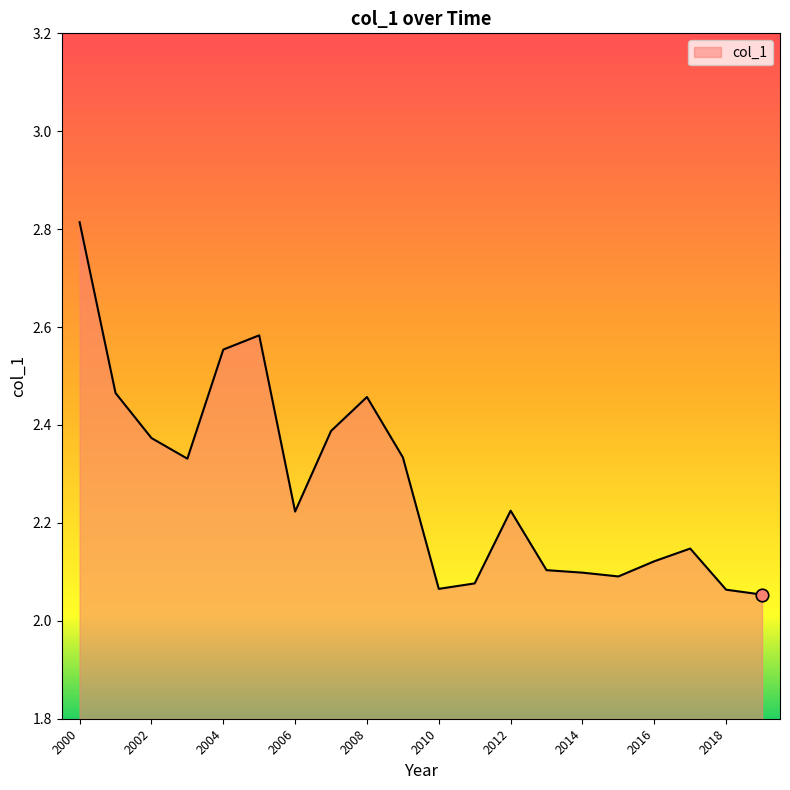

What is the difference between the maximum and minimum values?

0.8